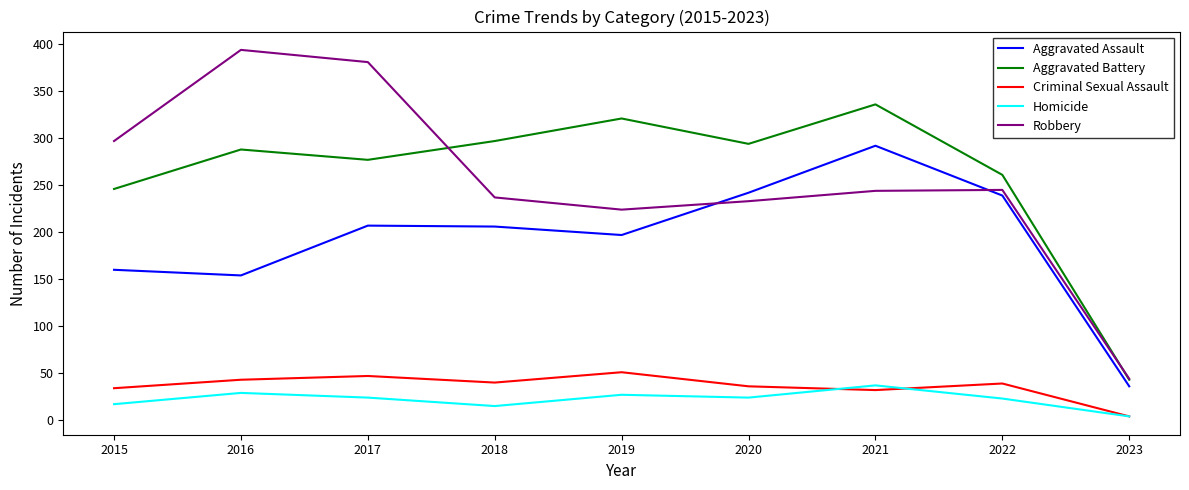

Which series has the largest range (max minus min)?

Robbery